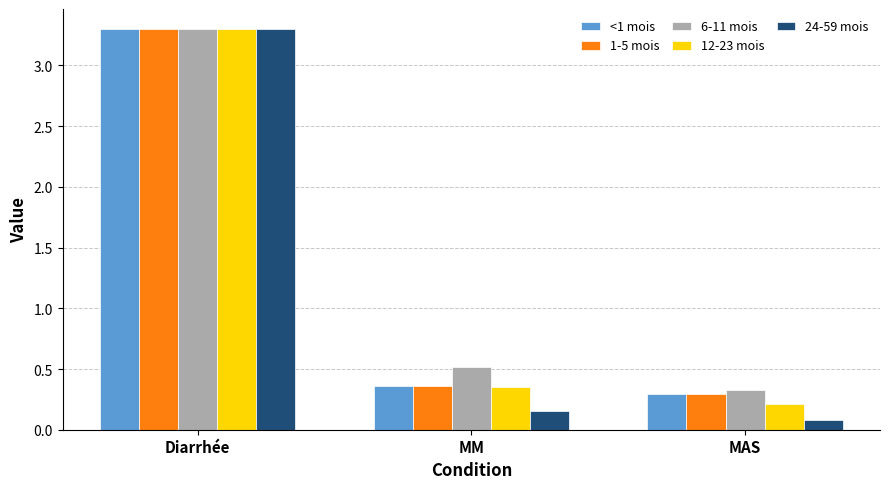

Between MM and MAS, which series saw the biggest shift?

6-11 mois